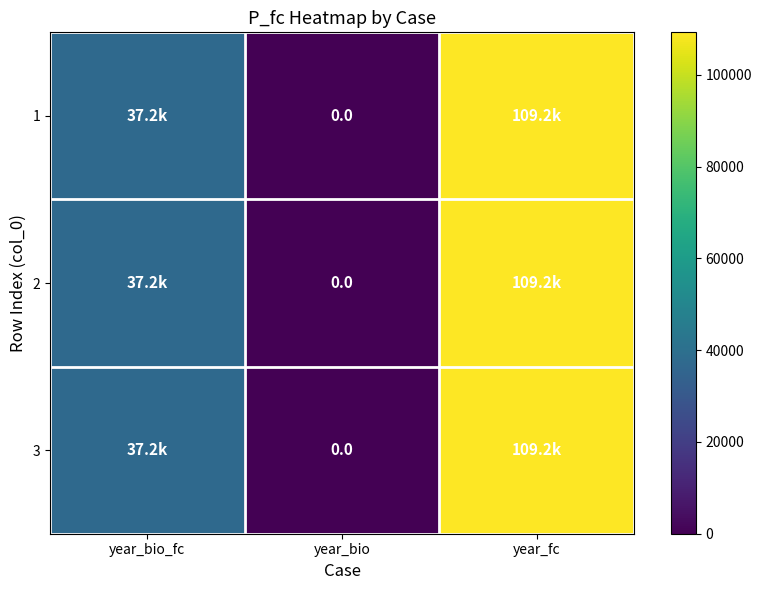

Where is 1 nearest to the value 54616?

year_bio_fc